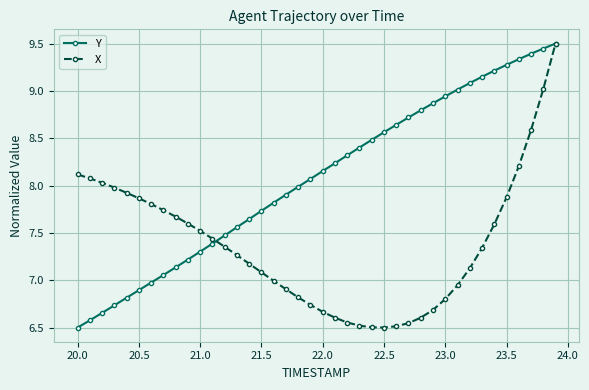

Rank the series by their average value, from lowest to highest.

X, Y